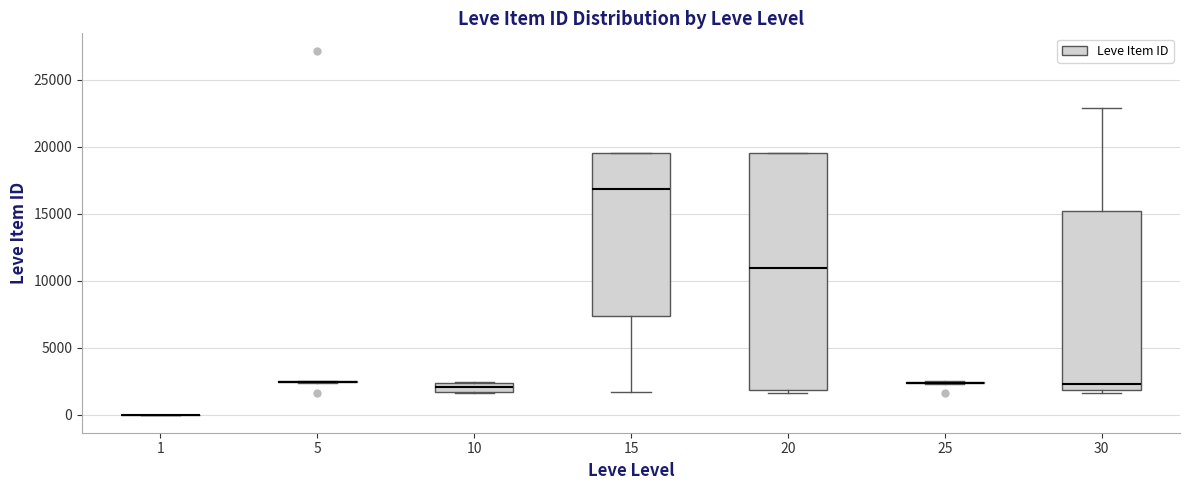

Which box is the tallest, from its lower edge to its upper edge?

20